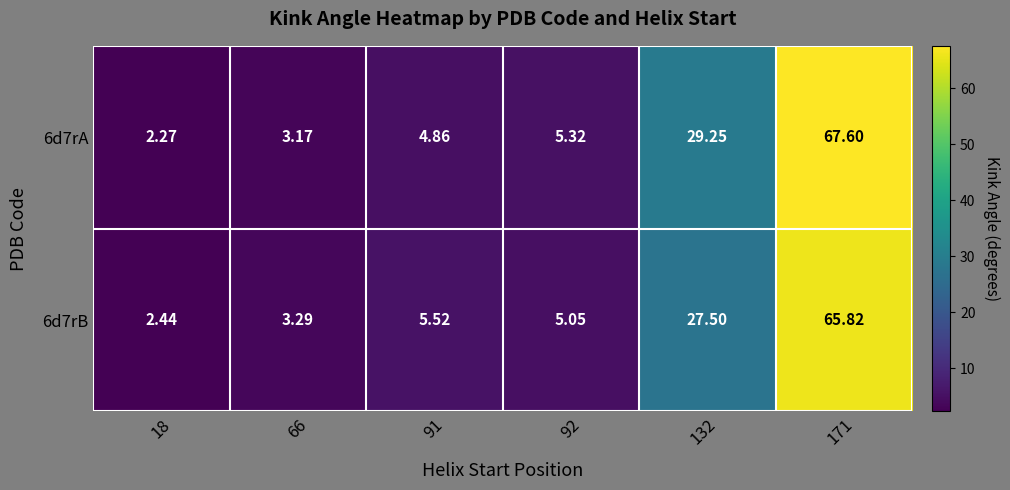

Is the value of 6d7rB at 66 greater than the value of 6d7rA at 92?

No